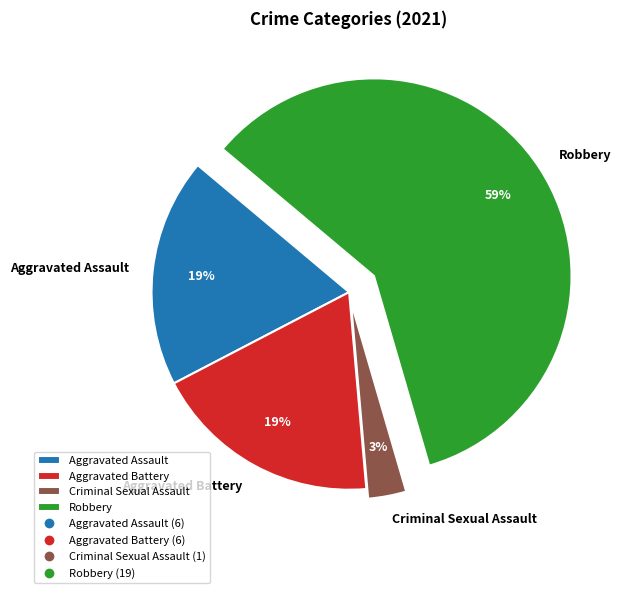

What percentage is the Aggravated Battery slice, to the nearest percent?

19%